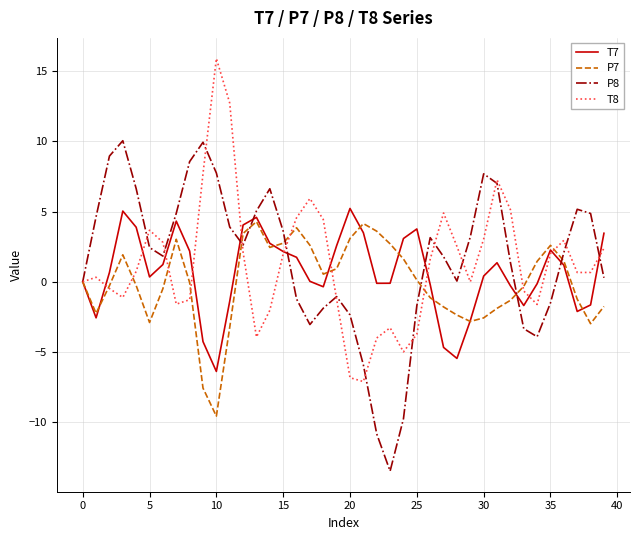

What is the greatest value displayed?

15.9